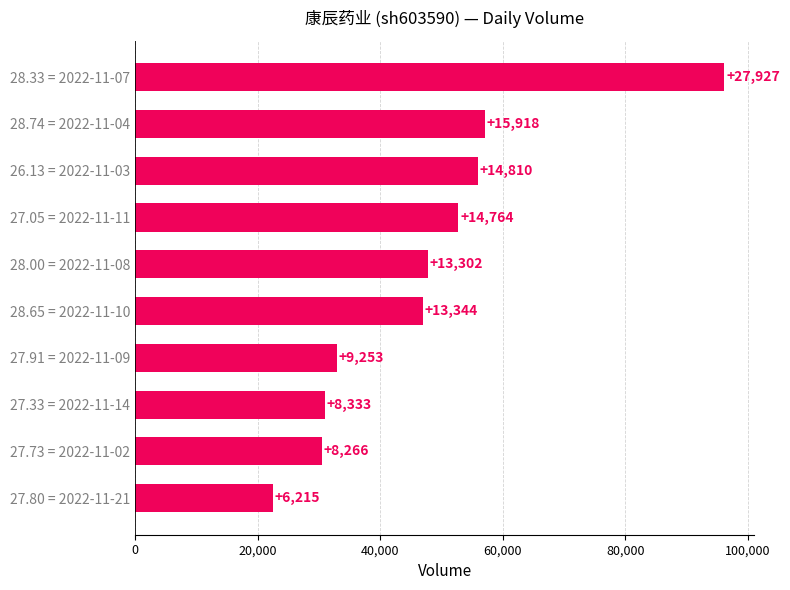

What is the sum of all values?

473515